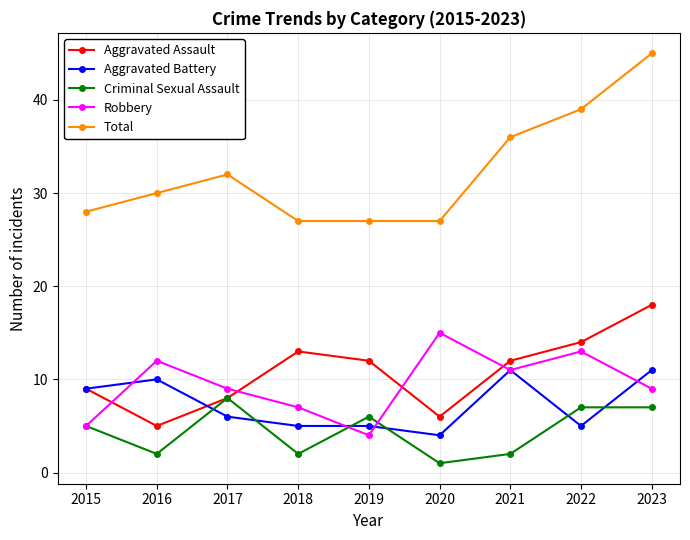

At which category does Aggravated Assault reach its first local valley?

2016